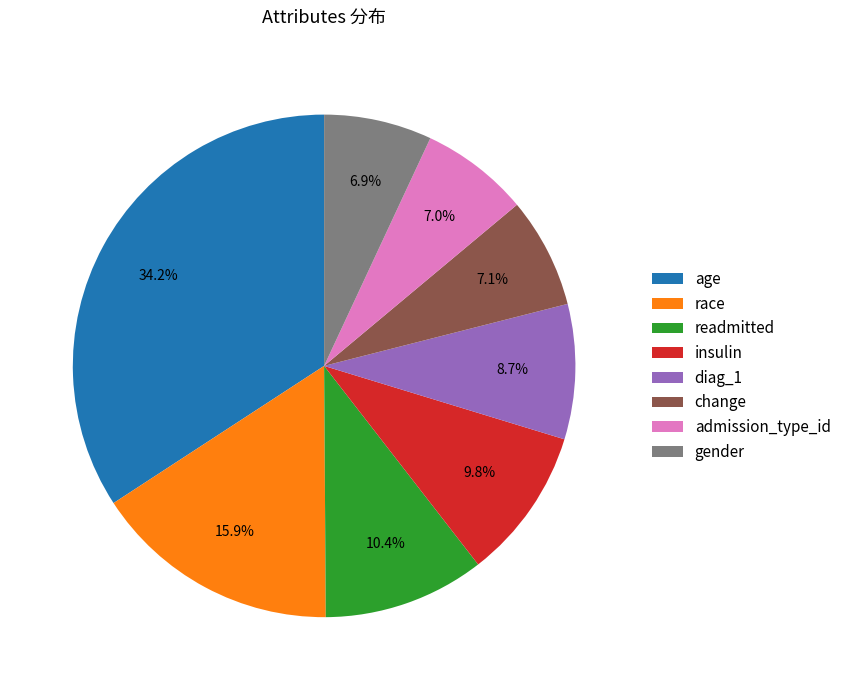

Which category has the biggest portion of the pie?

age